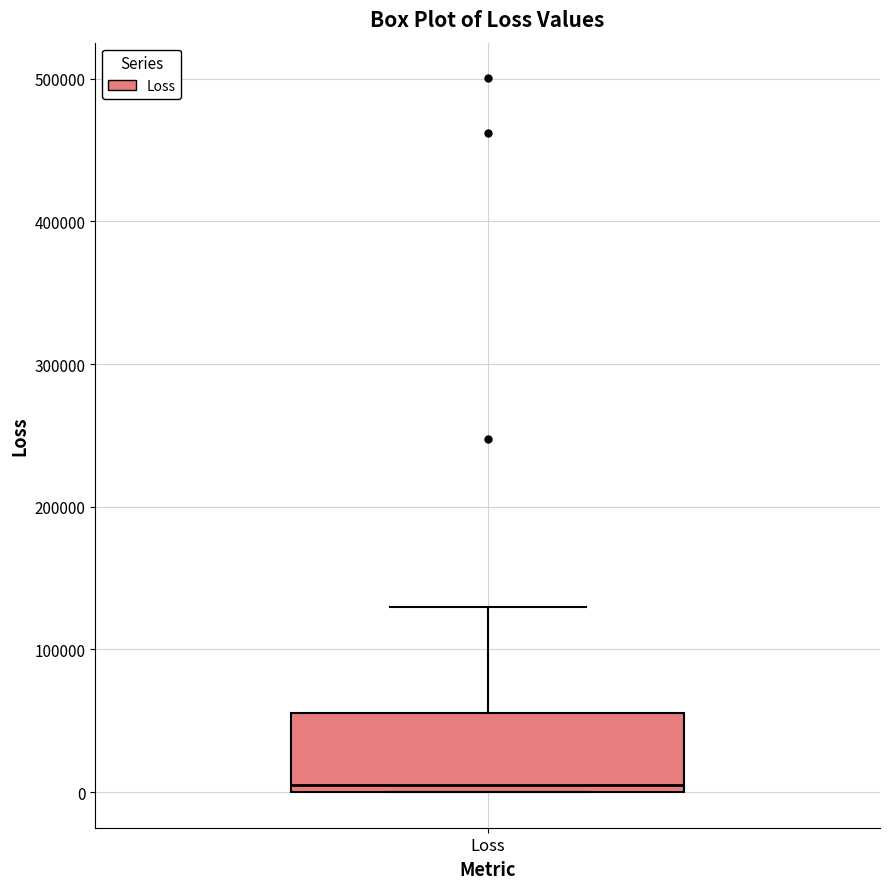

Where is the upper edge of the box for Loss on the y-axis? The values are not printed on the chart, so give them approximately, as read against the axis.

60000